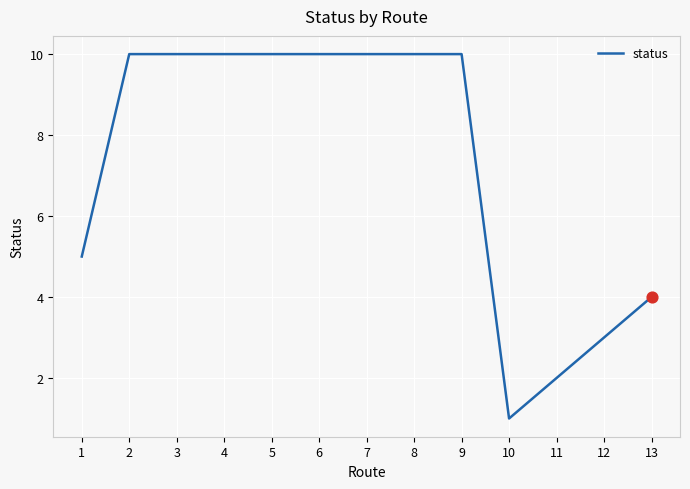

Approximately how many times larger is the value at 2 compared to 4?

1.0